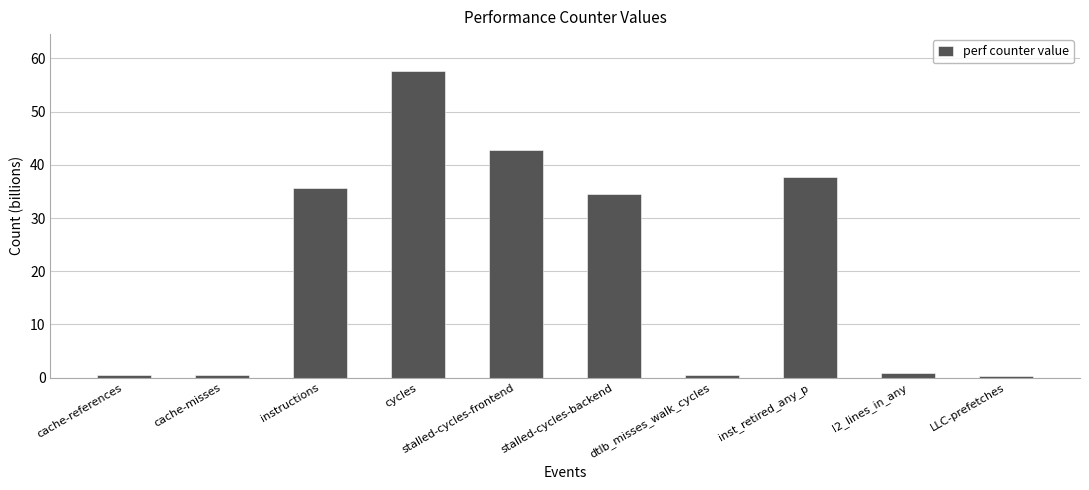

What is the label of the 2nd bar from the left?

cache-misses